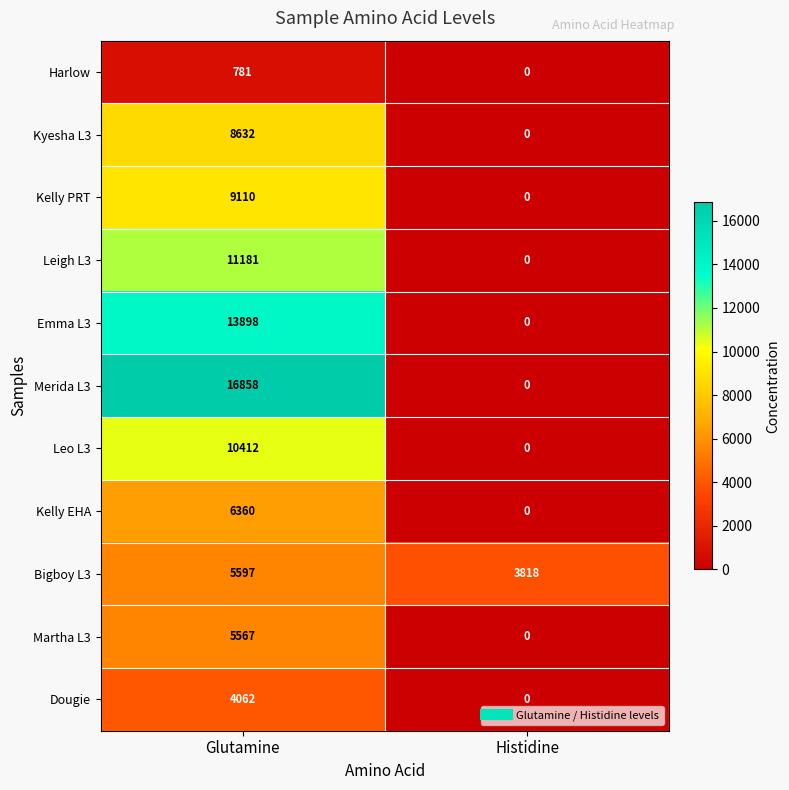

Reading right to left, list all the values displayed in this chart.

Harlow: Histidine=0	Glutamine=781
Kyesha L3: Histidine=0	Glutamine=8632
Kelly PRT: Histidine=0	Glutamine=9110
Leigh L3: Histidine=0	Glutamine=11181
Emma L3: Histidine=0	Glutamine=13898
Merida L3: Histidine=0	Glutamine=16858
Leo L3: Histidine=0	Glutamine=10412
Kelly EHA: Histidine=0	Glutamine=6360
Bigboy L3: Histidine=3818	Glutamine=5597
Martha L3: Histidine=0	Glutamine=5567
Dougie: Histidine=0	Glutamine=4062